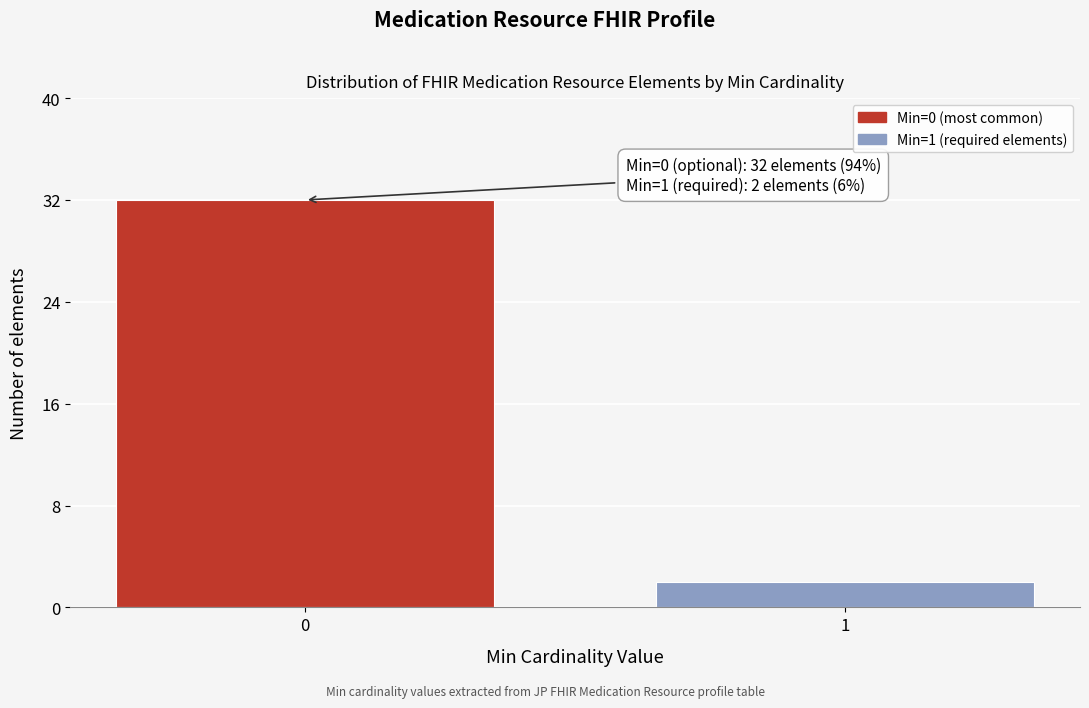

Reading left to right, extract all data points from this chart.

0=32	1=2